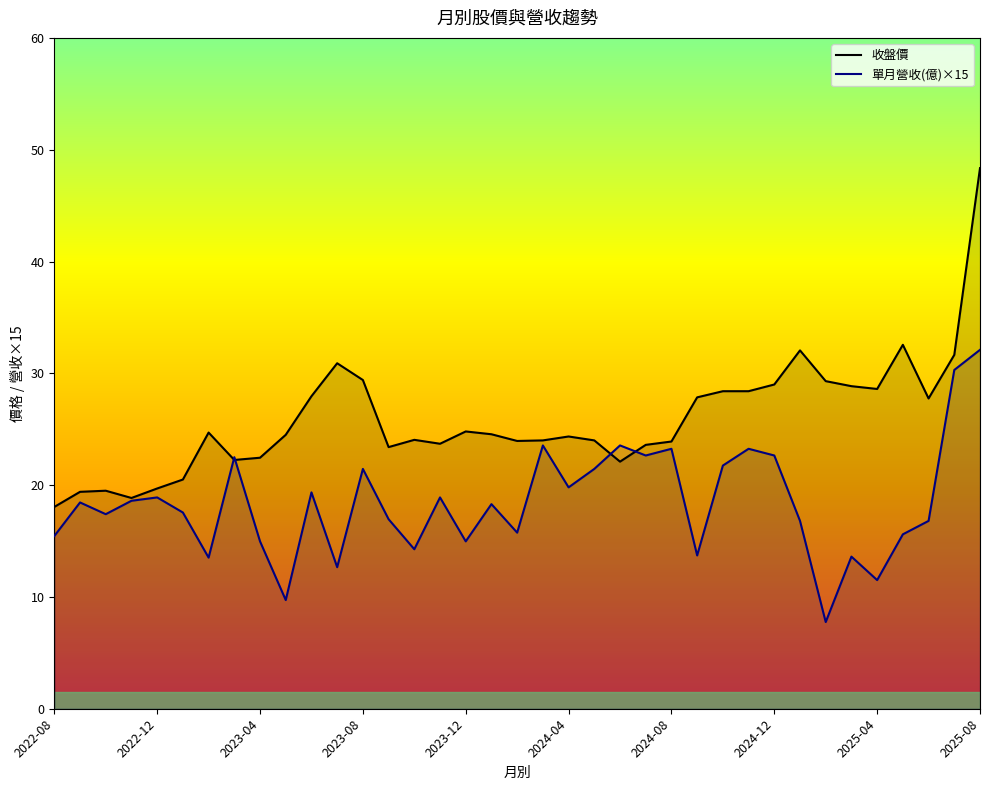

What is the difference between the 單月營收(億)×15 values at 21 and 19?

2.1